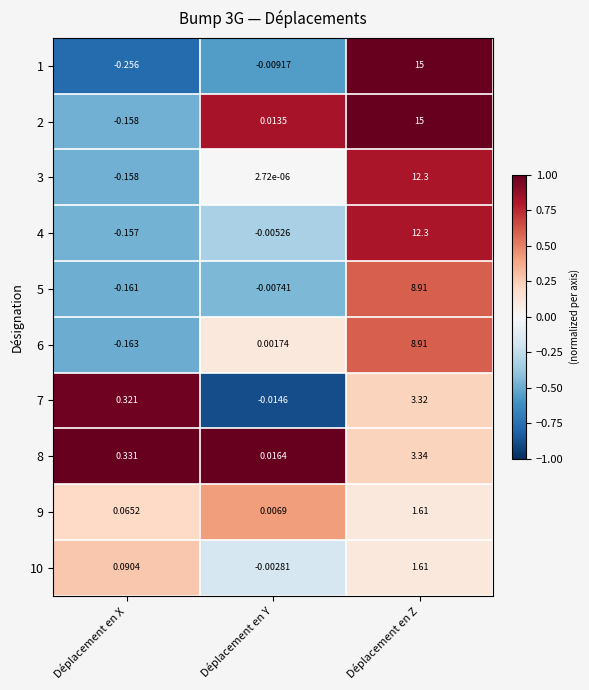

At which label does 5 first exceed 0?

Déplacement en Z